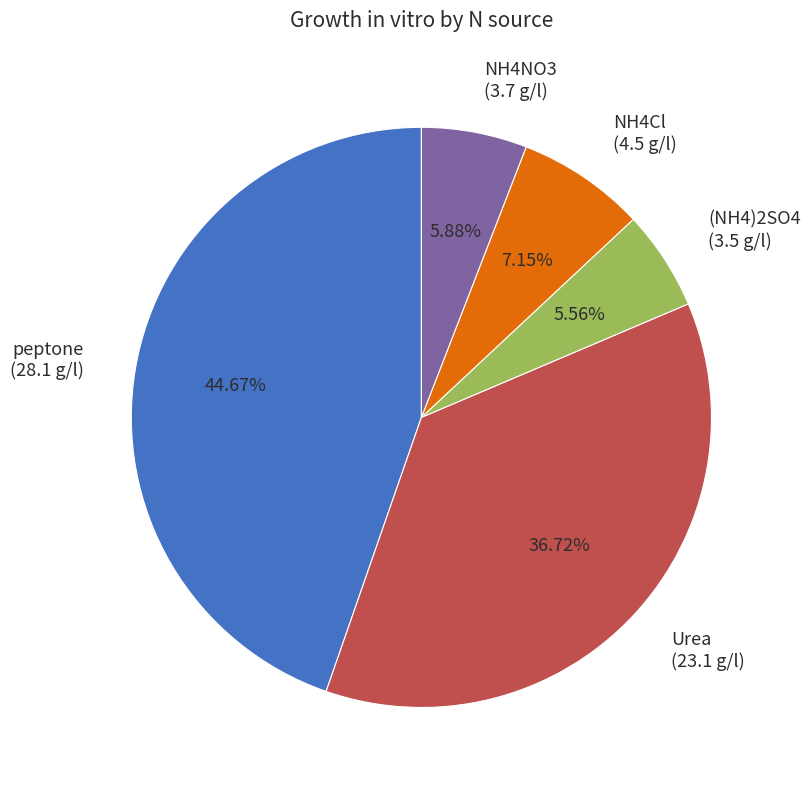

To the nearest percent, what is the combined percentage of Urea and peptone?

81%